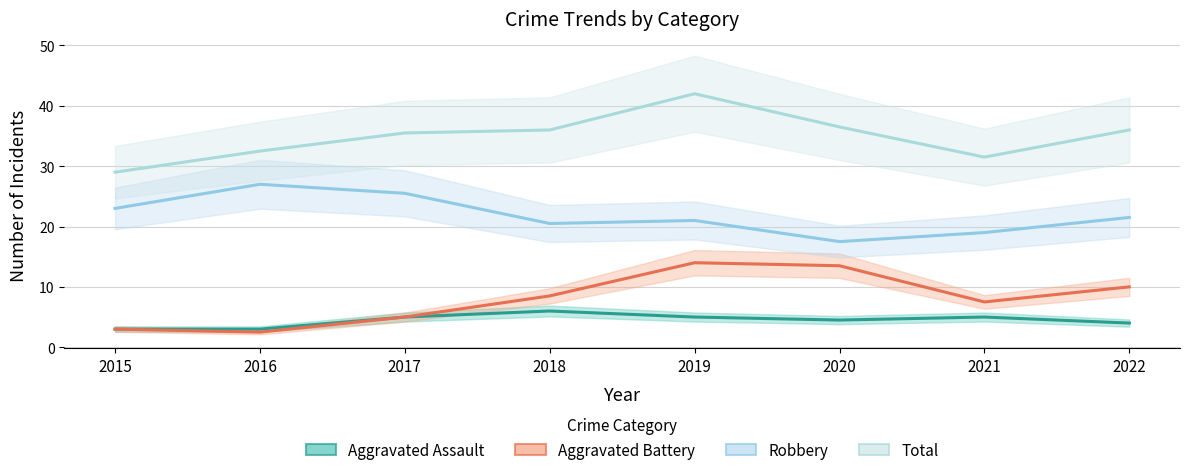

What is the average value of the Aggravated Battery series?

8.0